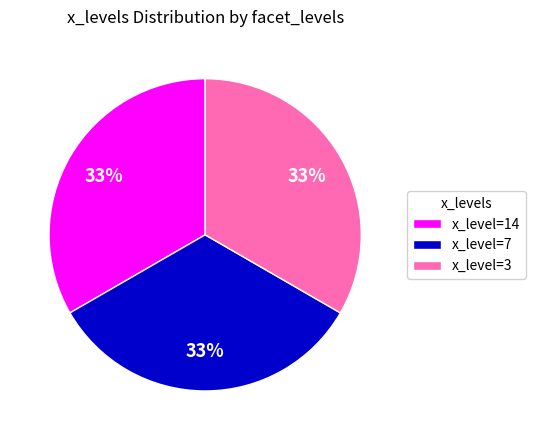

Is it true that x_level=3 is 33% of the pie?

True